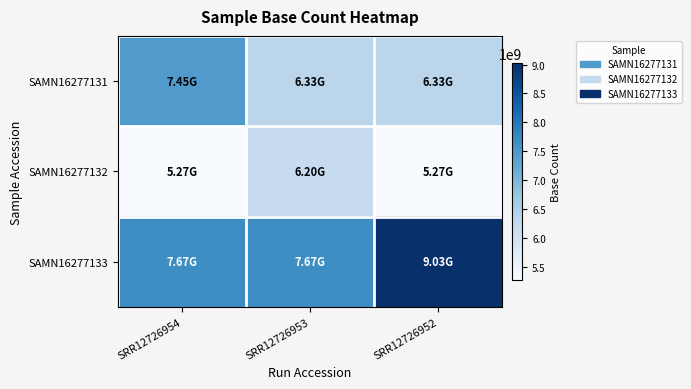

How many distinct data groups are displayed?

3